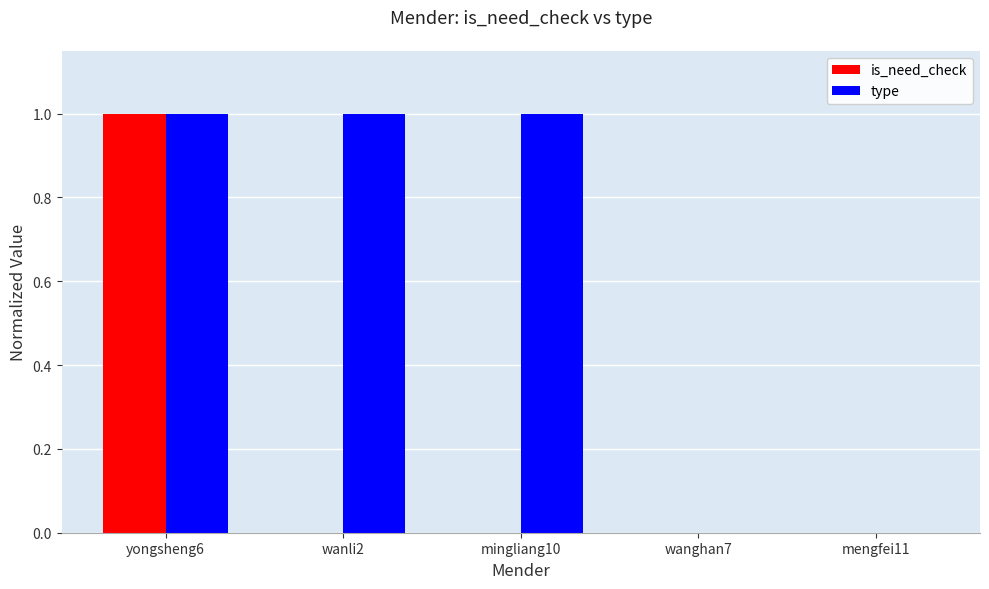

The type series shows 0 at mengfei11. True or false?

True